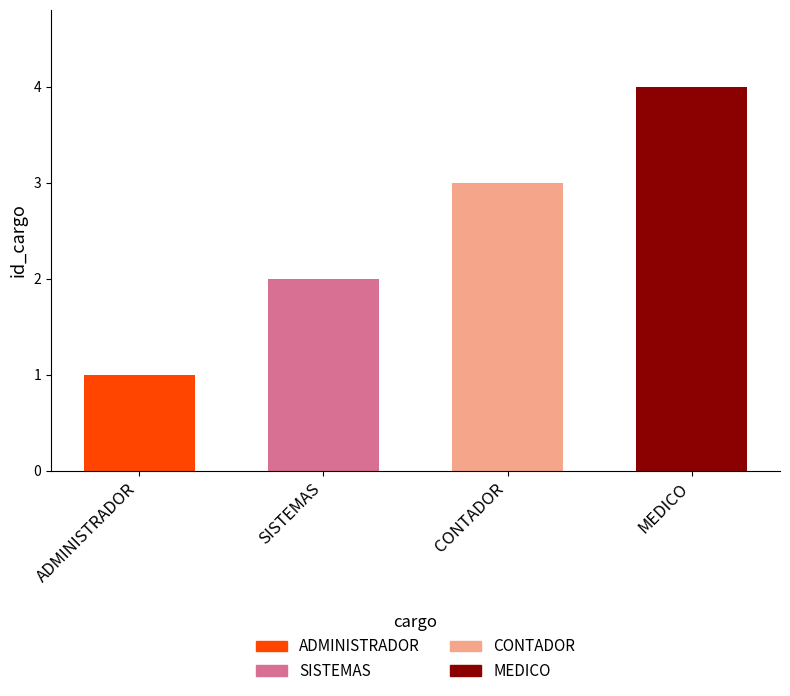

What is the value of the 2nd bar from the left?

2